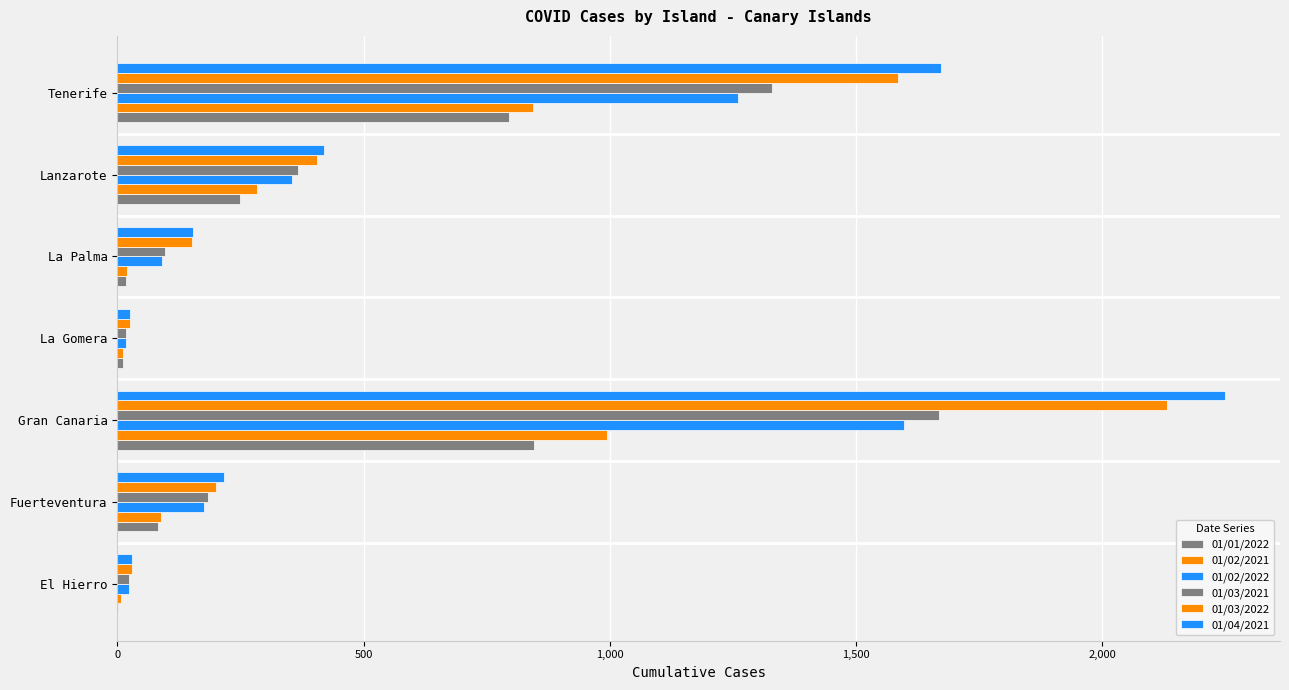

How many series are shown in this chart?

6